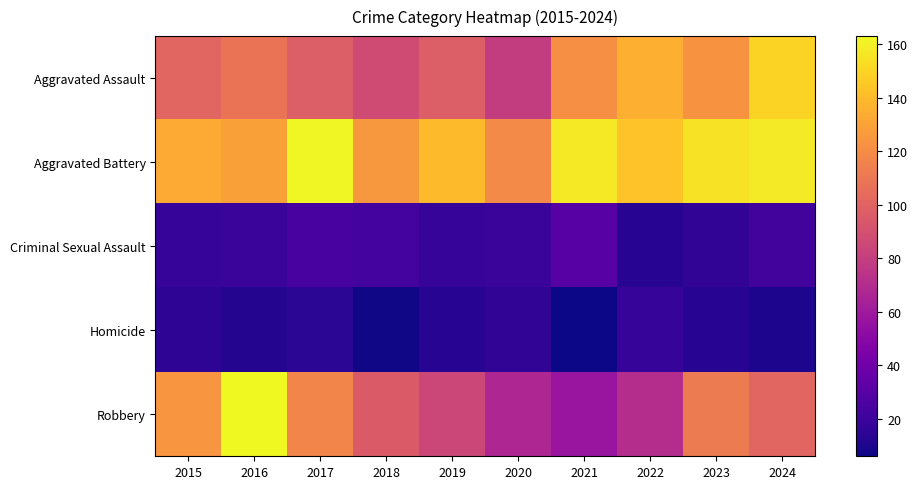

At how many categories does at least one series exceed 131?

8